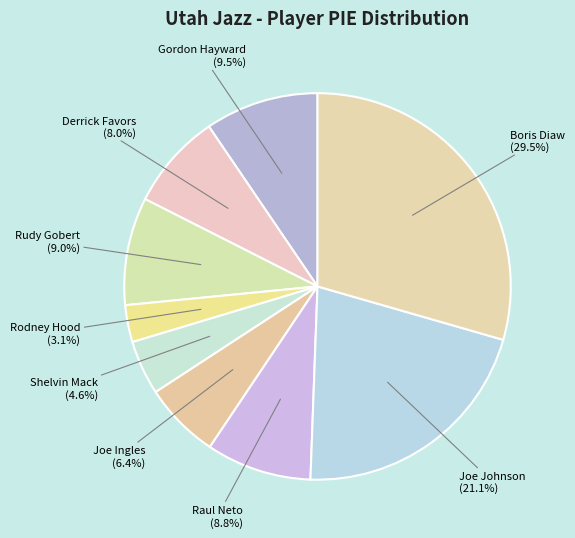

Rank the categories by value from highest to lowest.

Boris Diaw, Joe Johnson, Gordon Hayward, Rudy Gobert, Raul Neto, Derrick Favors, Joe Ingles, Shelvin Mack, Rodney Hood